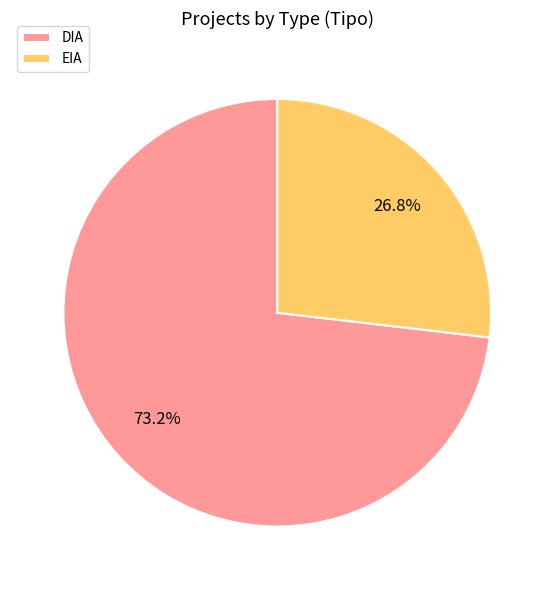

To the nearest percent, what is the combined percentage of DIA and EIA?

100%